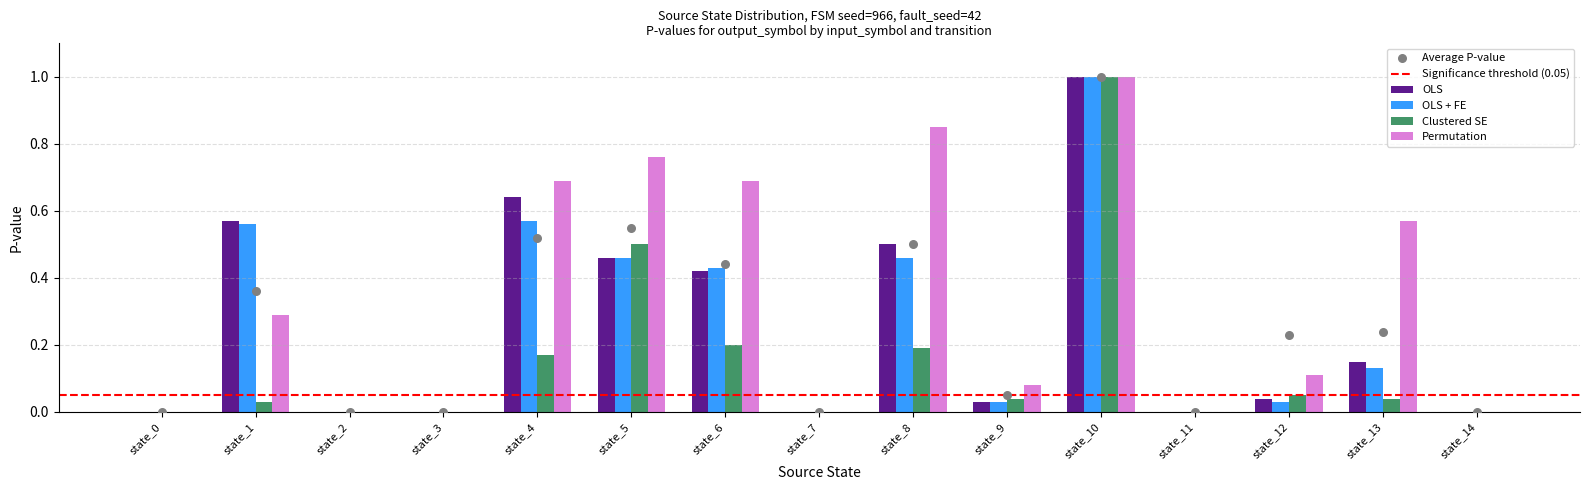

Which series reaches the minimum Y coordinate?

OLS